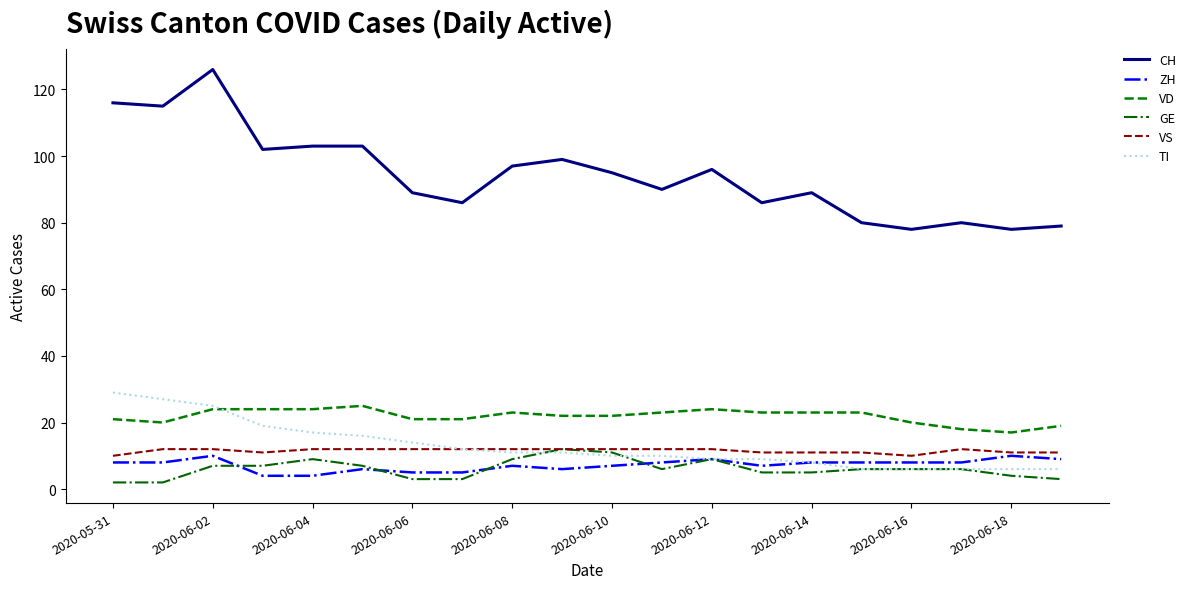

What is the minimum value for TI?

6